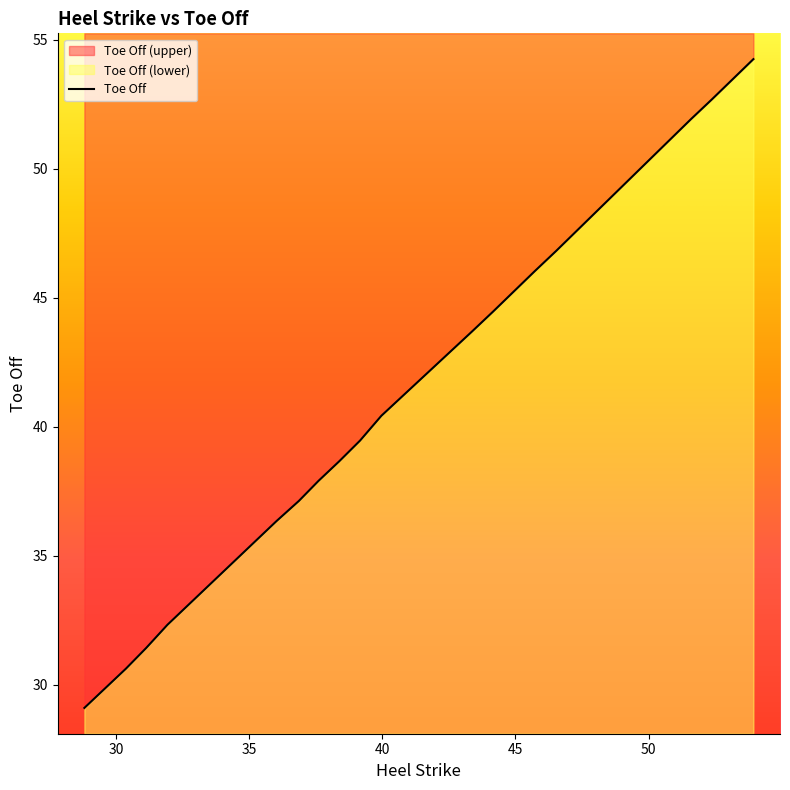

What is the minimum value shown in the chart?

29.1